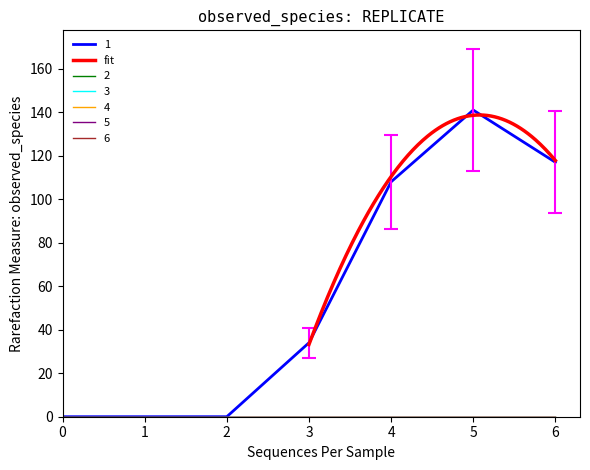

What is the greatest value displayed?

141